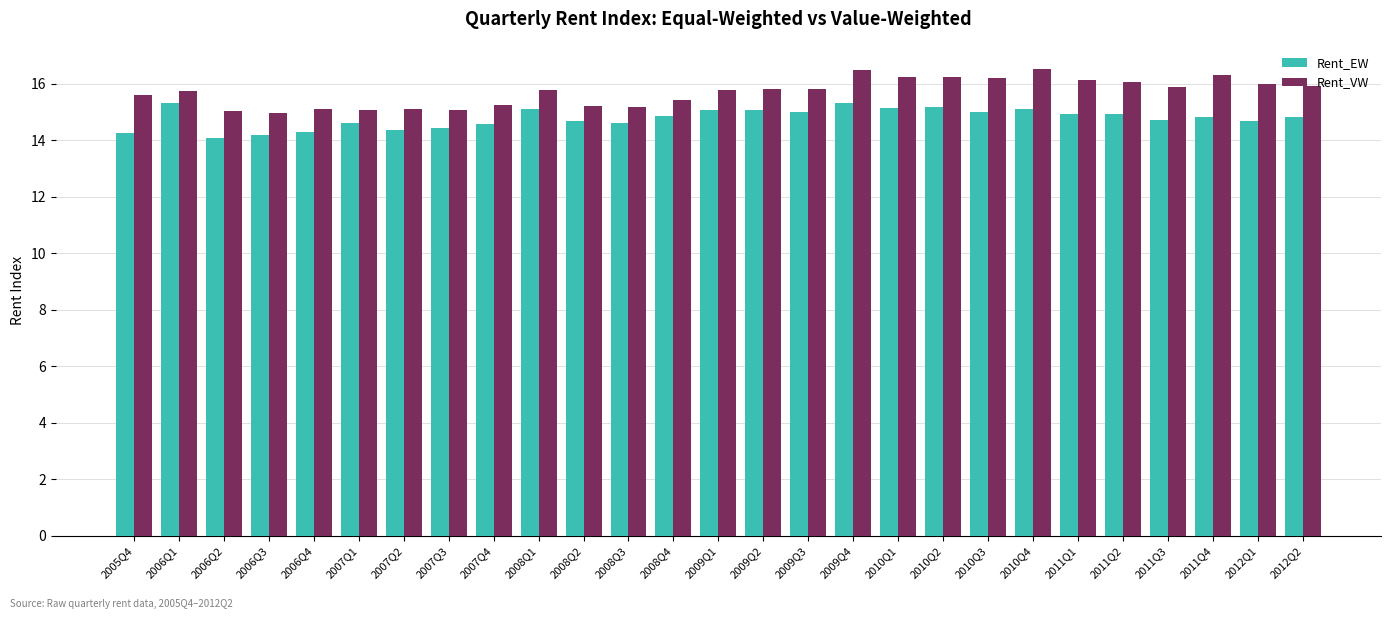

What is the label of the 16th bar from the left?

2009Q3